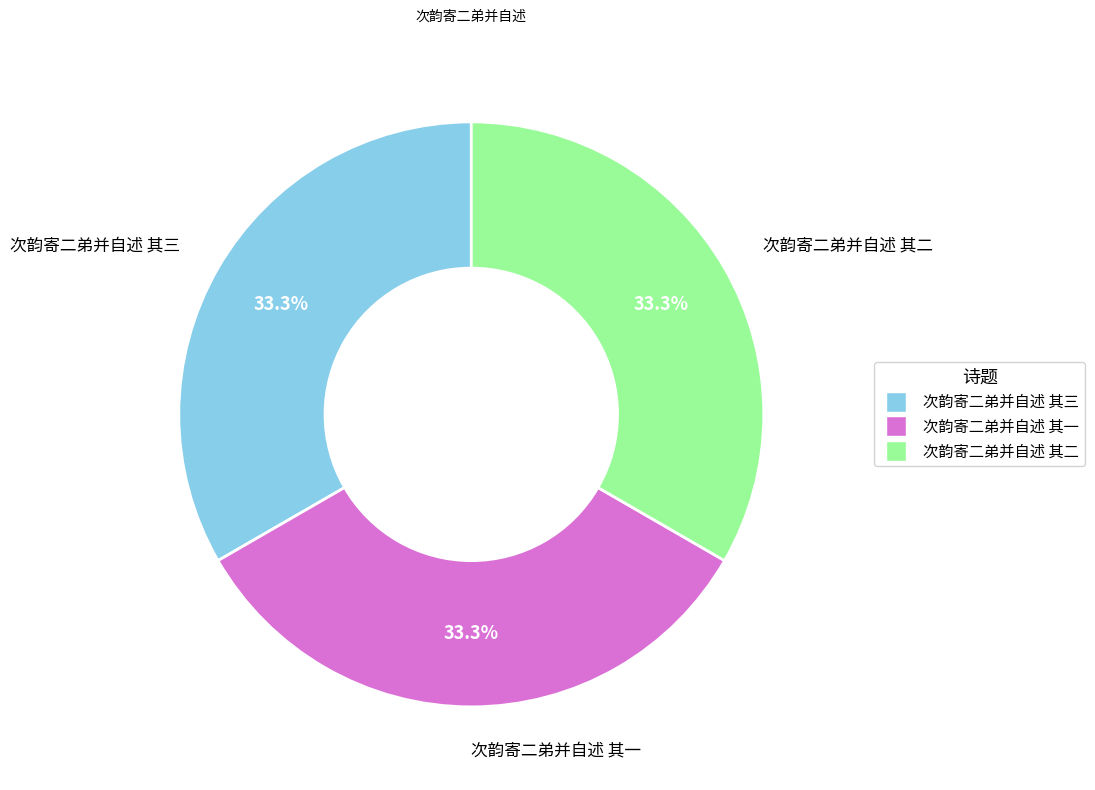

Approximately how many times larger is the value at 次韵寄二弟并自述 其一 compared to 次韵寄二弟并自述 其三?

1.0